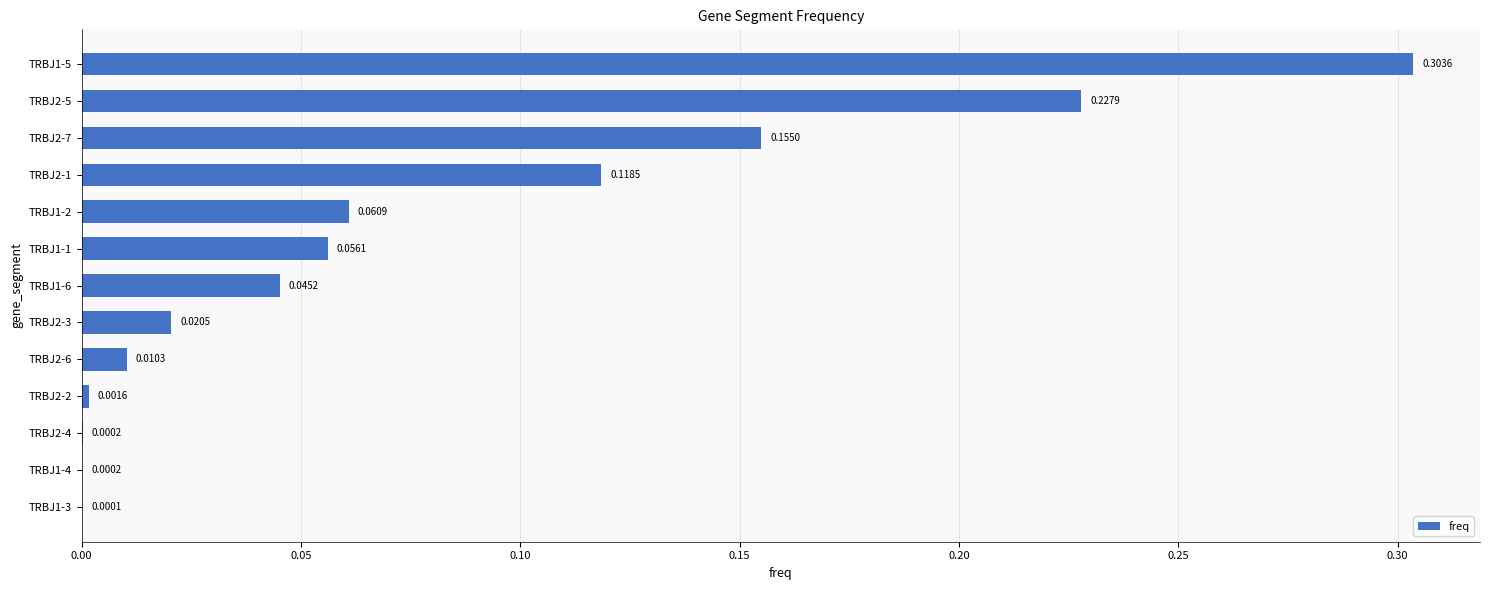

What is the change in value from TRBJ1-4 to TRBJ1-1?

+0.1